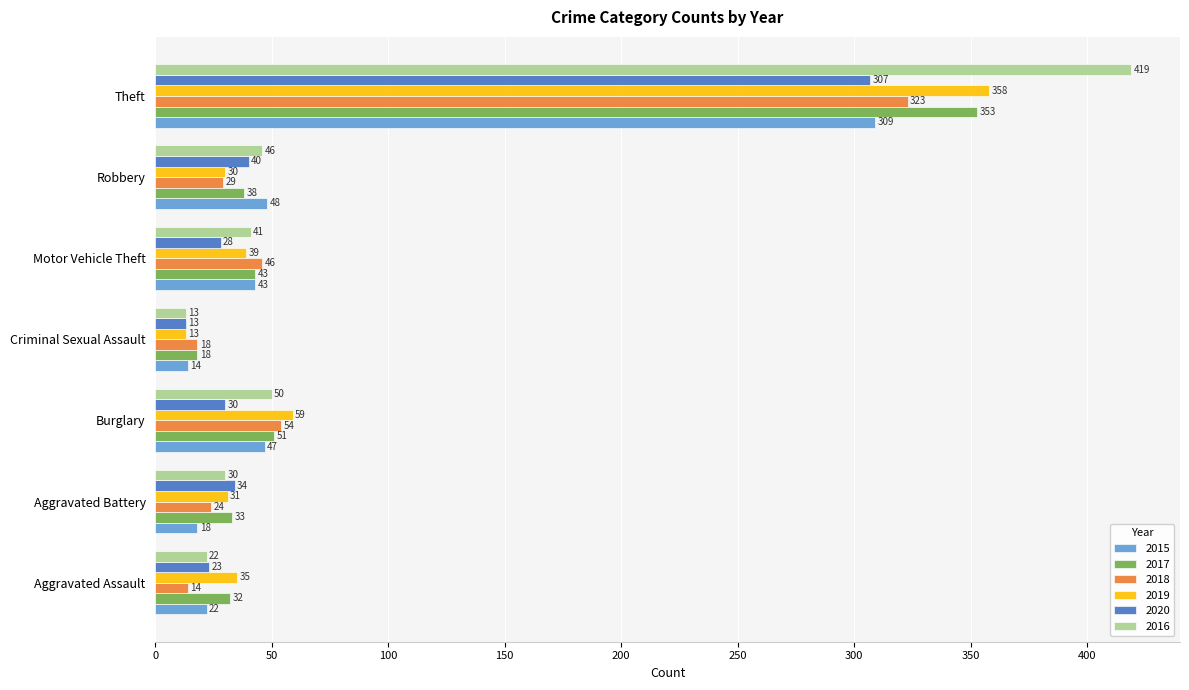

Where is 2017 nearest to the value 185?

Burglary